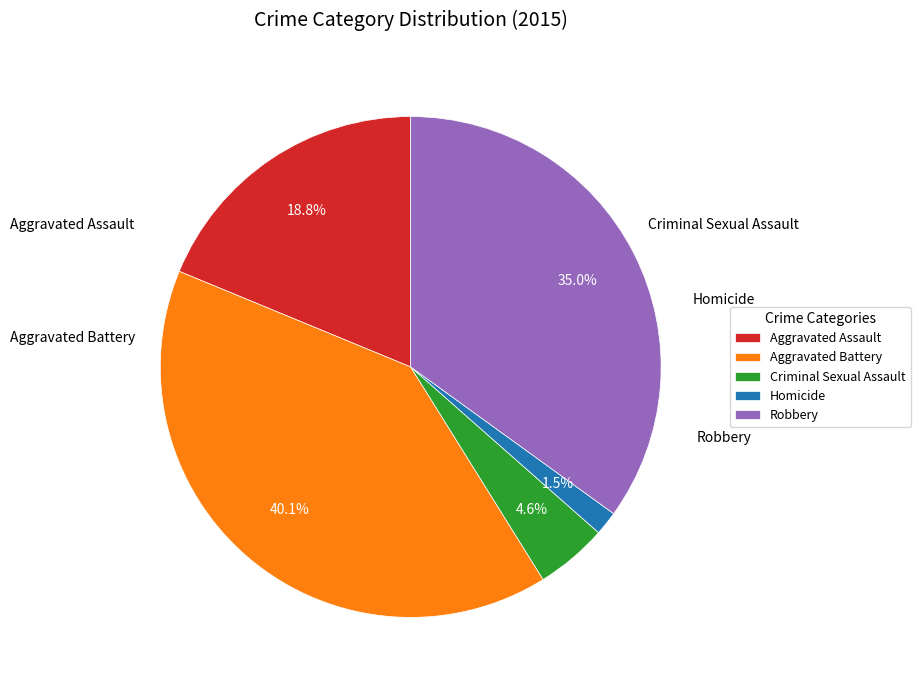

Is it true that Criminal Sexual Assault is 19% of the pie?

False